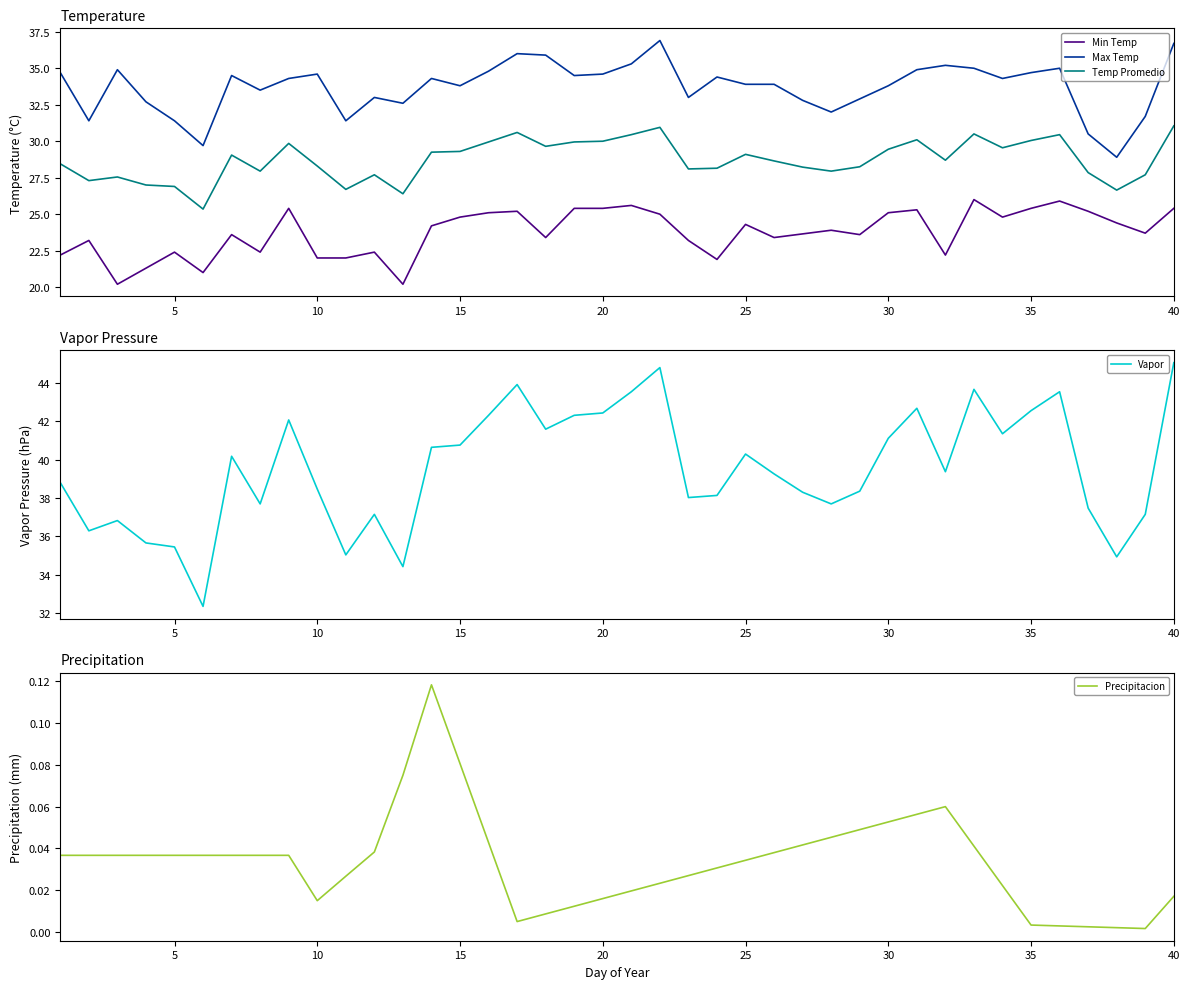

Reading right to left, extract all data points from this chart.

Min Temp: 25.4	23.7	24.4	25.2	25.9	25.4	24.8	26.0	22.2	25.3	25.1	23.6	23.9	23.6	23.4	24.3	21.9	23.2	25.0	25.6	25.4	25.4	23.4	25.2	25.1	24.8	24.2	20.2	22.4	22.0	22.0	25.4	22.4	23.6	21.0	22.4	21.3	20.2	23.2	22.2
Max Temp: 36.7	31.7	28.9	30.5	35.0	34.7	34.3	35.0	35.2	34.9	33.8	32.9	32.0	32.8	33.9	33.9	34.4	33.0	36.9	35.3	34.6	34.5	35.9	36.0	34.8	33.8	34.3	32.6	33.0	31.4	34.6	34.3	33.5	34.5	29.7	31.4	32.7	34.9	31.4	34.7
Temp Promedio: 31.1	27.7	26.6	27.9	30.4	30.1	29.6	30.5	28.7	30.1	29.4	28.2	27.9	28.2	28.6	29.1	28.1	28.1	30.9	30.4	30.0	29.9	29.6	30.6	29.9	29.3	29.2	26.4	27.7	26.7	28.3	29.9	27.9	29.1	25.4	26.9	27.0	27.6	27.3	28.4
Vapor: 45.1	37.2	34.9	37.5	43.5	42.6	41.4	43.7	39.4	42.7	41.1	38.4	37.7	38.3	39.3	40.3	38.1	38.0	44.8	43.5	42.4	42.3	41.6	43.9	42.3	40.8	40.6	34.4	37.2	35.0	38.5	42.1	37.7	40.2	32.4	35.5	35.7	36.8	36.3	38.8
Precipitacion: 0.0	0.0	0.0	0.0	0.0	0.0	0.0	0.0	0.1	0.1	0.1	0.0	0.0	0.0	0.0	0.0	0.0	0.0	0.0	0.0	0.0	0.0	0.0	0.0	0.0	0.1	0.1	0.1	0.0	0.0	0.0	0.0	0.0	0.0	0.0	0.0	0.0	0.0	0.0	0.0